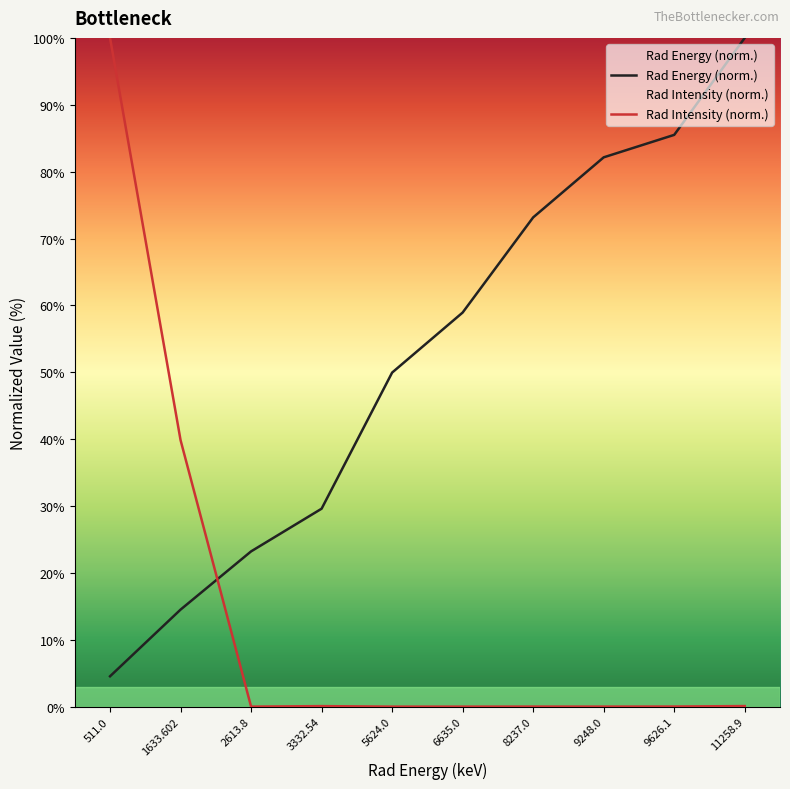

True or false: Rad Intensity has more than 2 points higher than both neighbors.

False